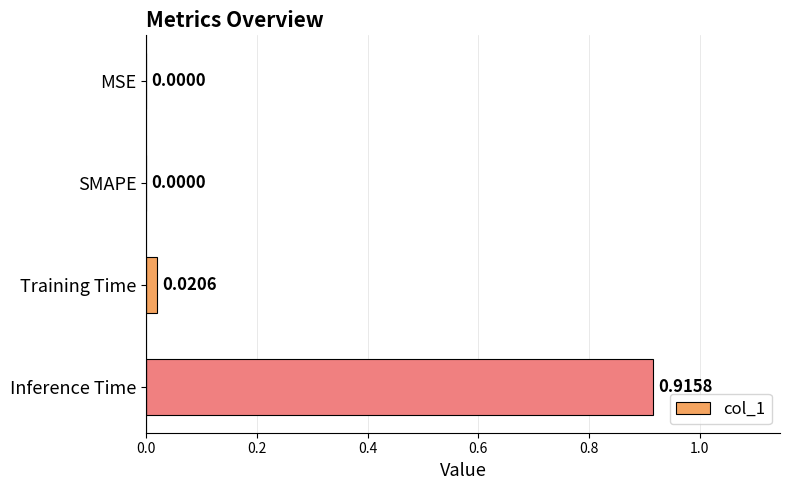

Between Training Time and SMAPE, which is larger?

Training Time